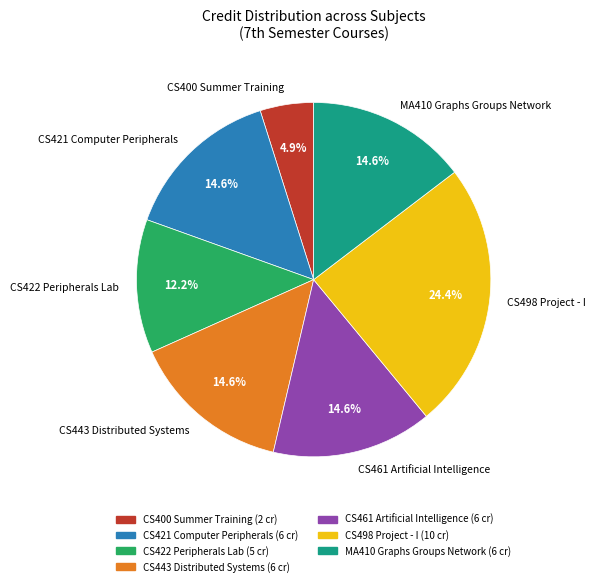

What percentage is the CS461 Artificial Intelligence slice, to the nearest percent?

15%